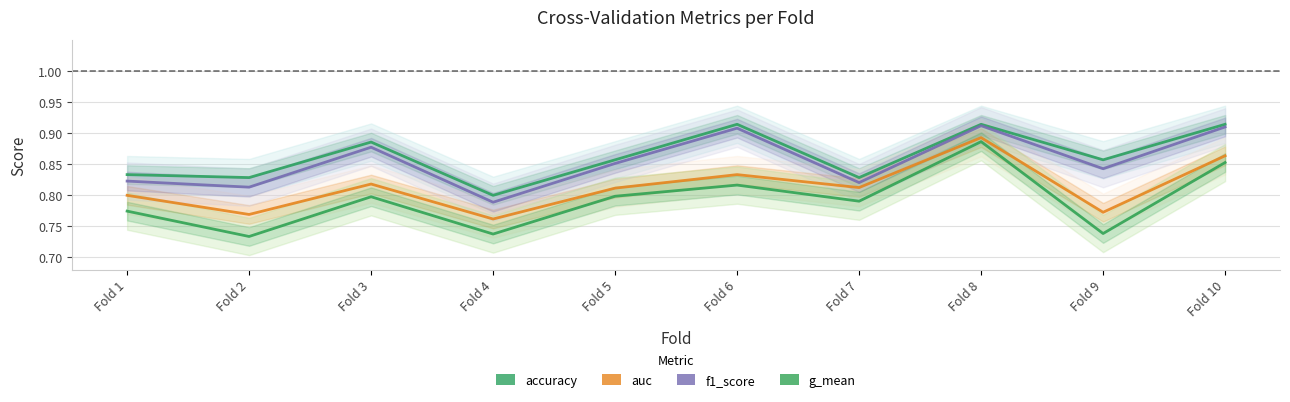

Which series has the widest spread of values?

g_mean